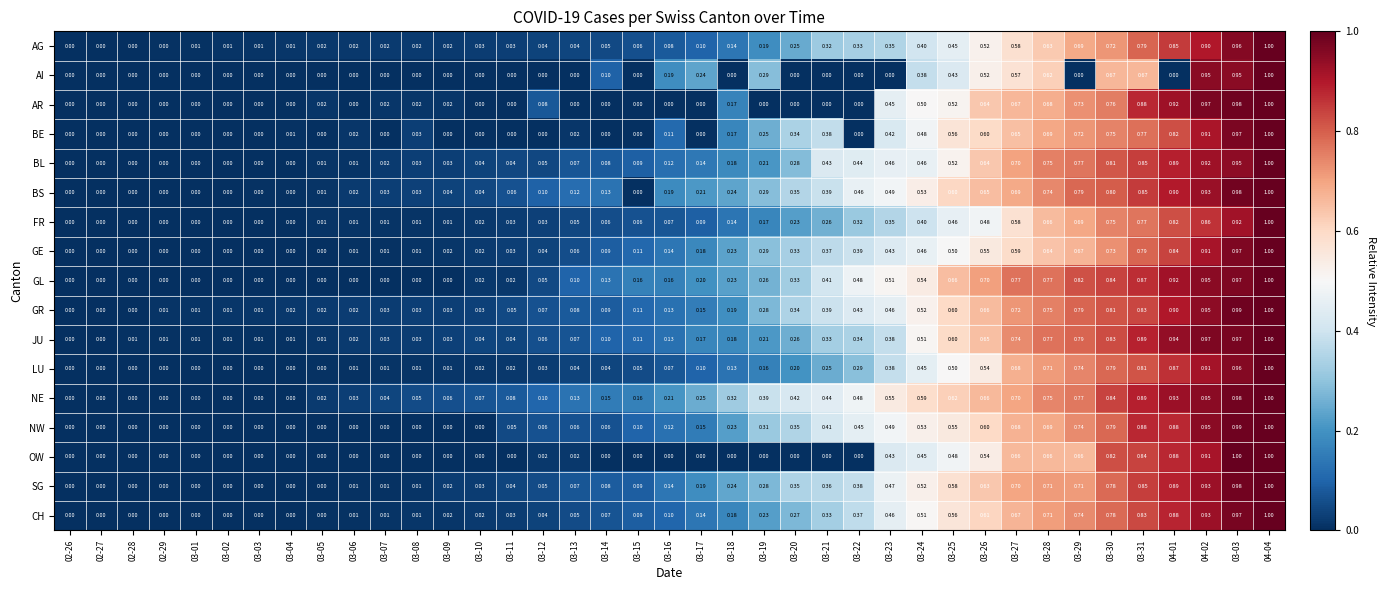

Which series has the widest spread of values?

AI